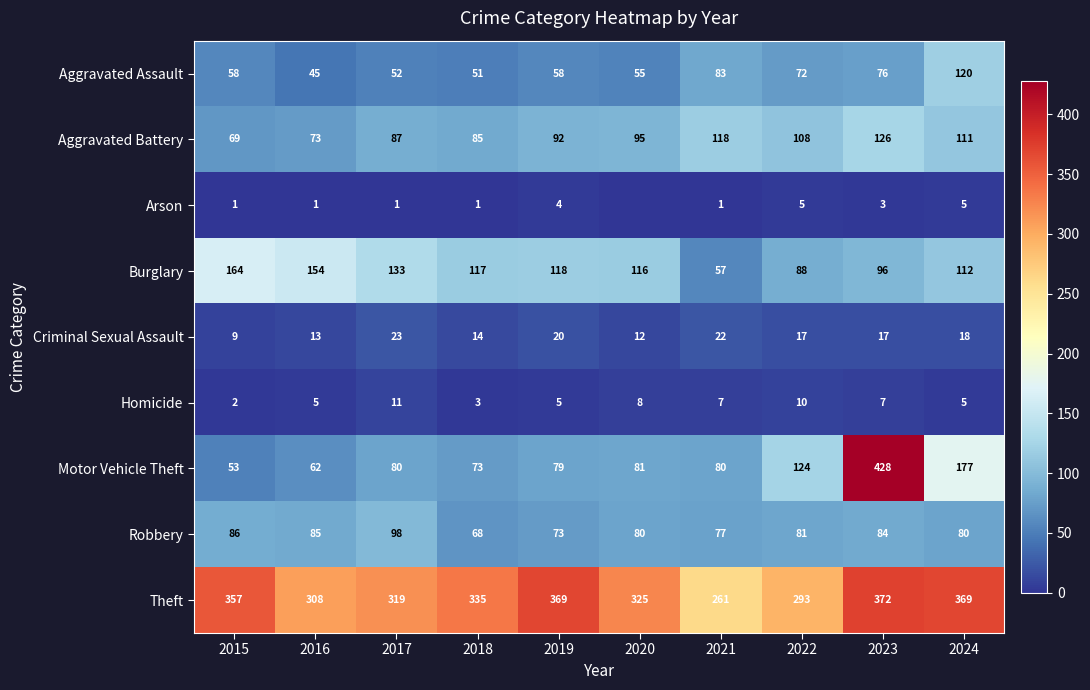

The value of Arson at 2022 is 8. True or false?

False